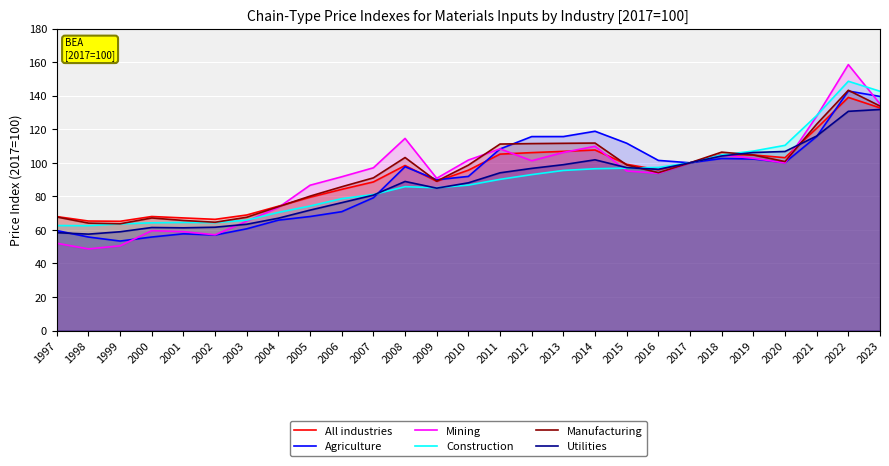

What is the minimum value shown in the chart?

48.7